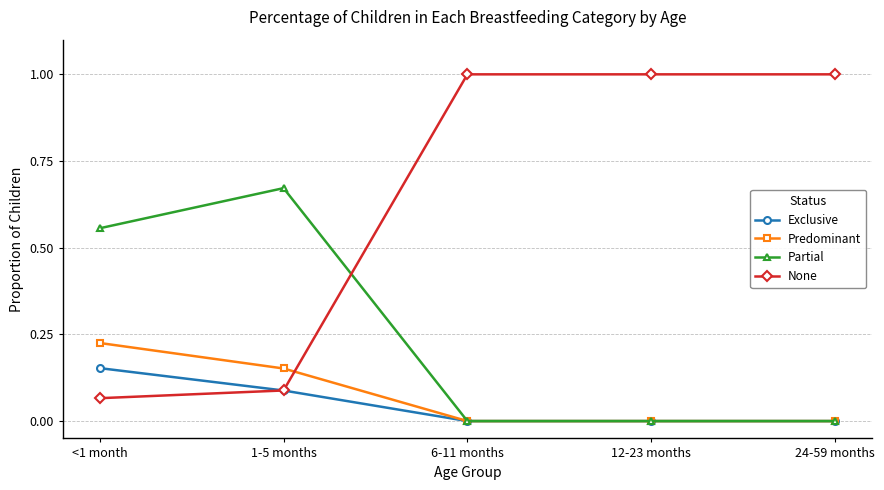

True or false: None has a value of 1.0 at 12-23 months.

True